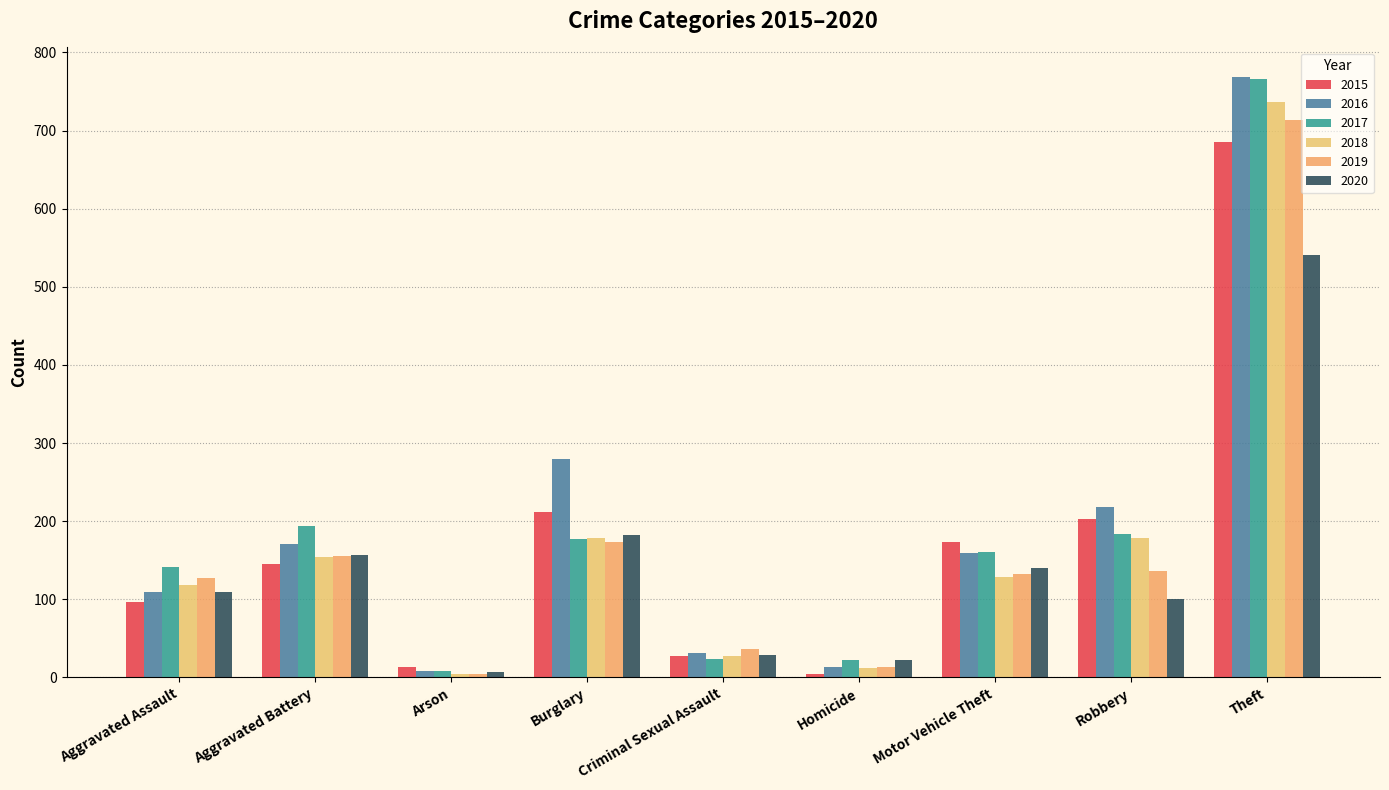

What is the average value of the 2016 series?

195